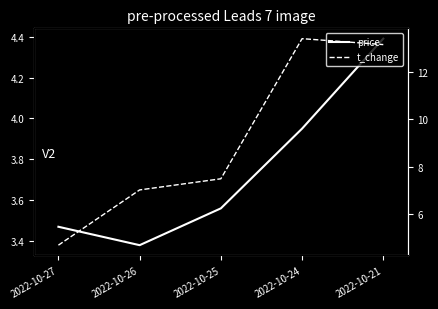

At which category does the chart reach its minimum across all series?

2022-10-26